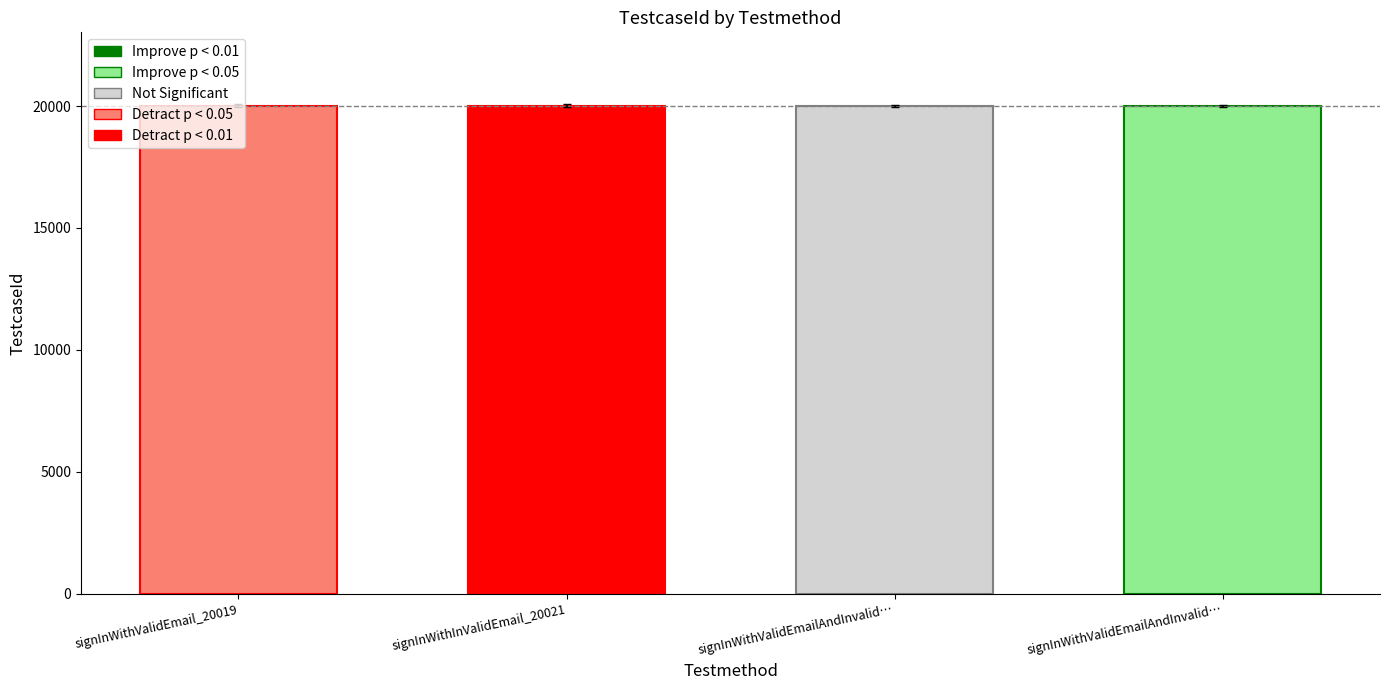

Does the chart contain any negative values?

No